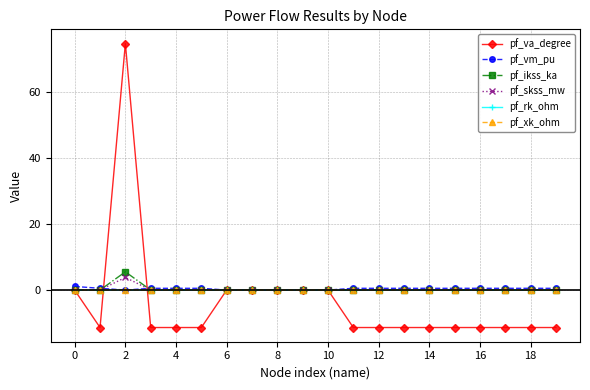

What is the maximum value shown in the chart?

74.8